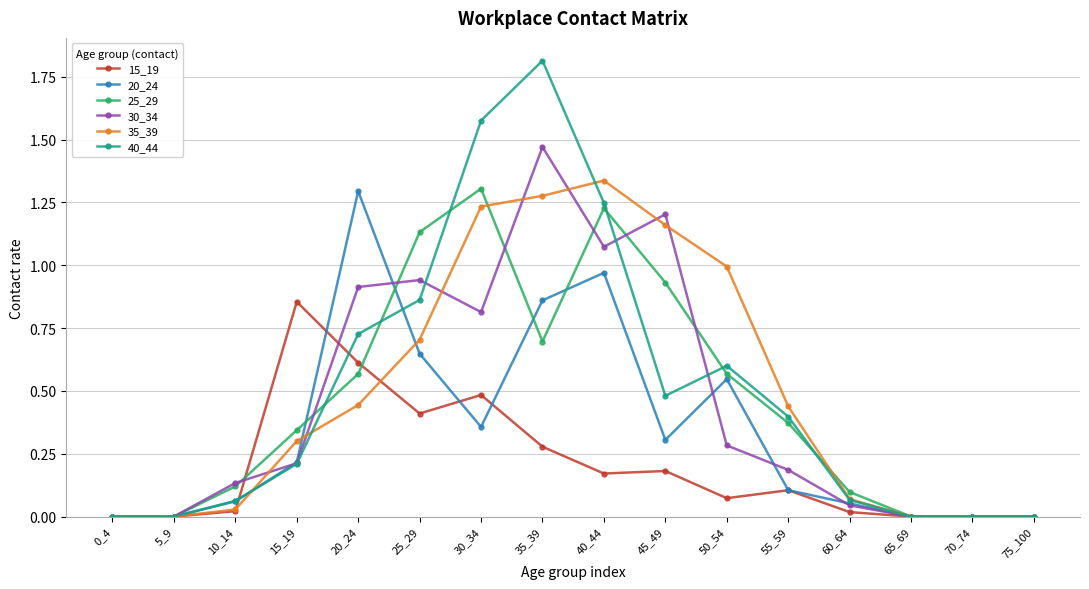

Is the value of 35_39 at 5_9 greater than the value of 15_19 at 45_49?

No